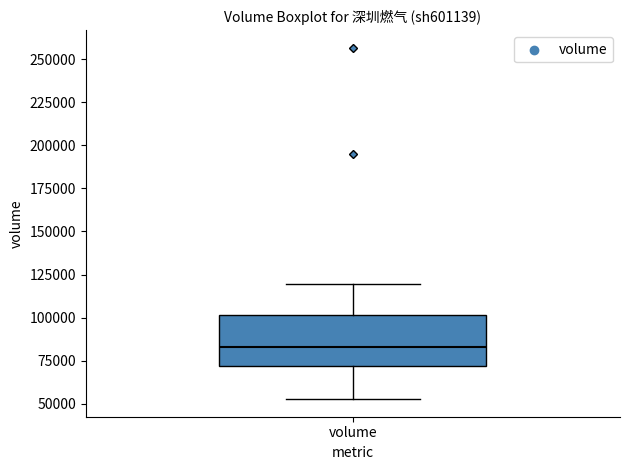

Transcribe this box plot: give where the median line is, the range the box spans, and where the two whiskers end, as read against the y-axis. The values are not printed on the chart, so give them approximately, as read against the axis.

median 85000, box 70000 to 100000, whiskers 55000 to 120000